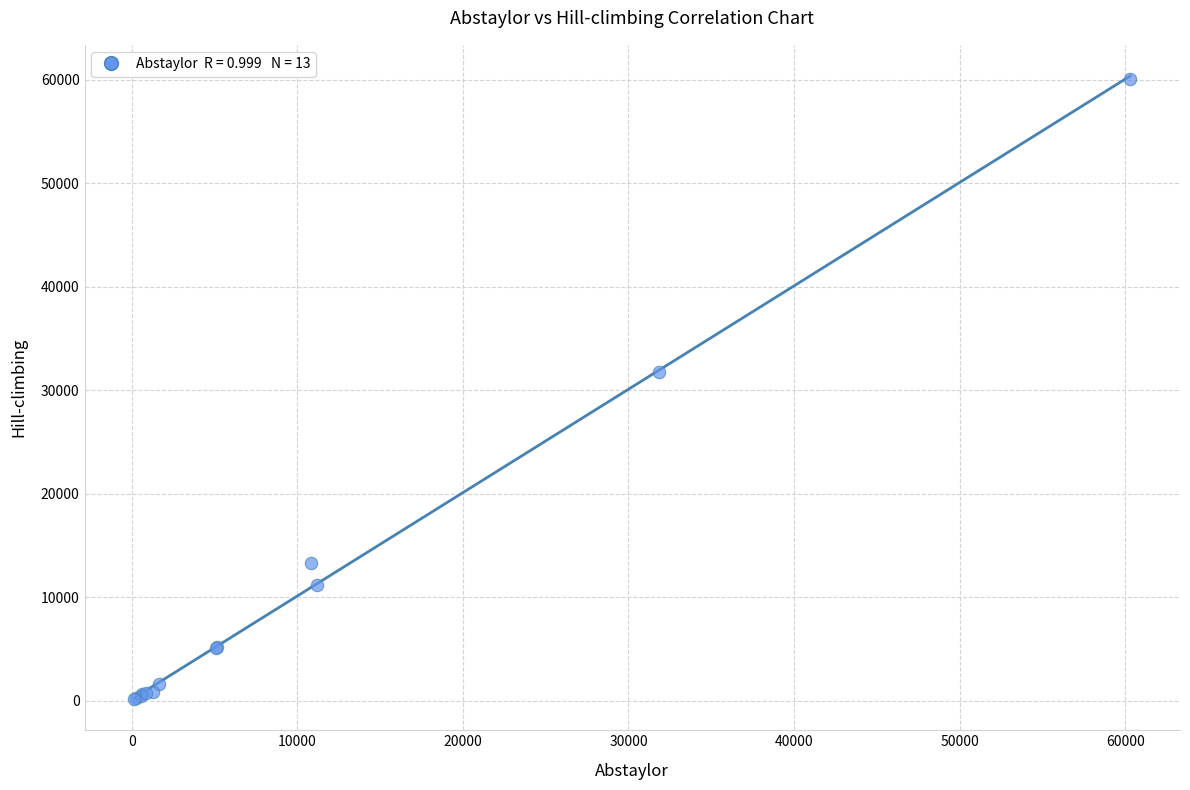

What Y value in the scatter plot is closest to 30131?

31782.0